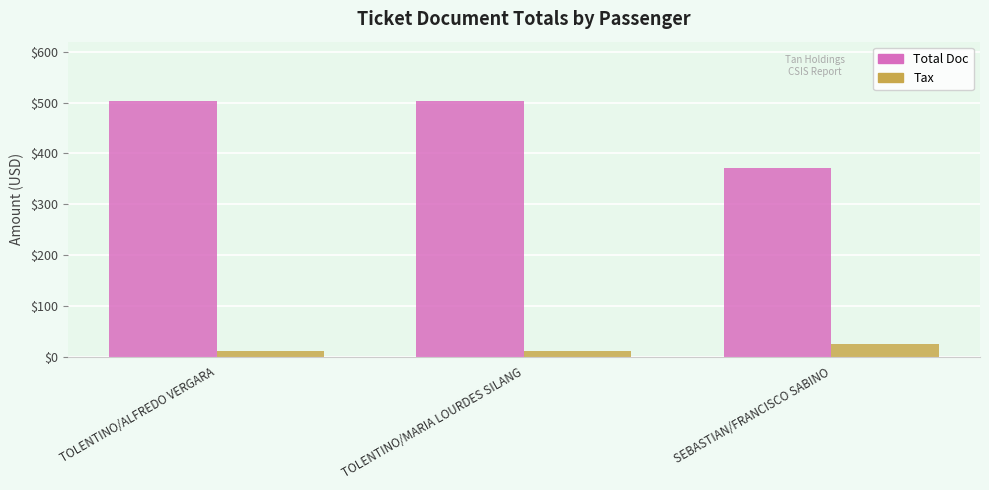

Rank the series by their maximum value, from highest to lowest.

Total Doc, Tax